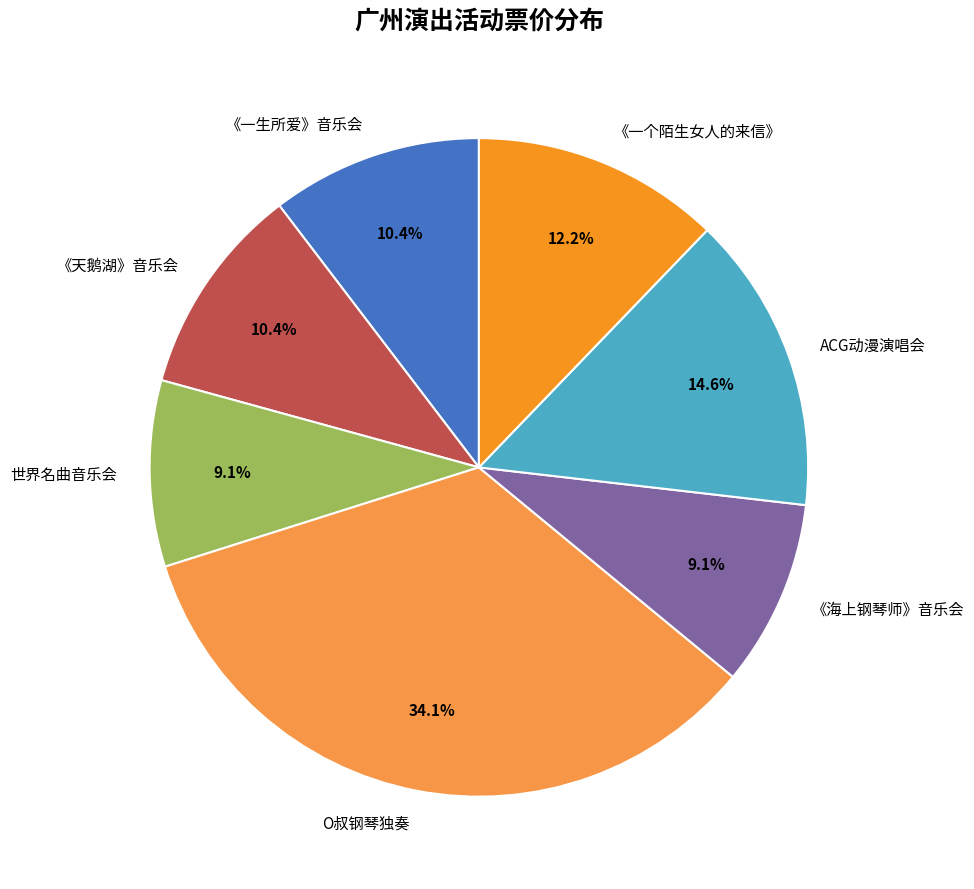

How many segments does this pie chart have?

7